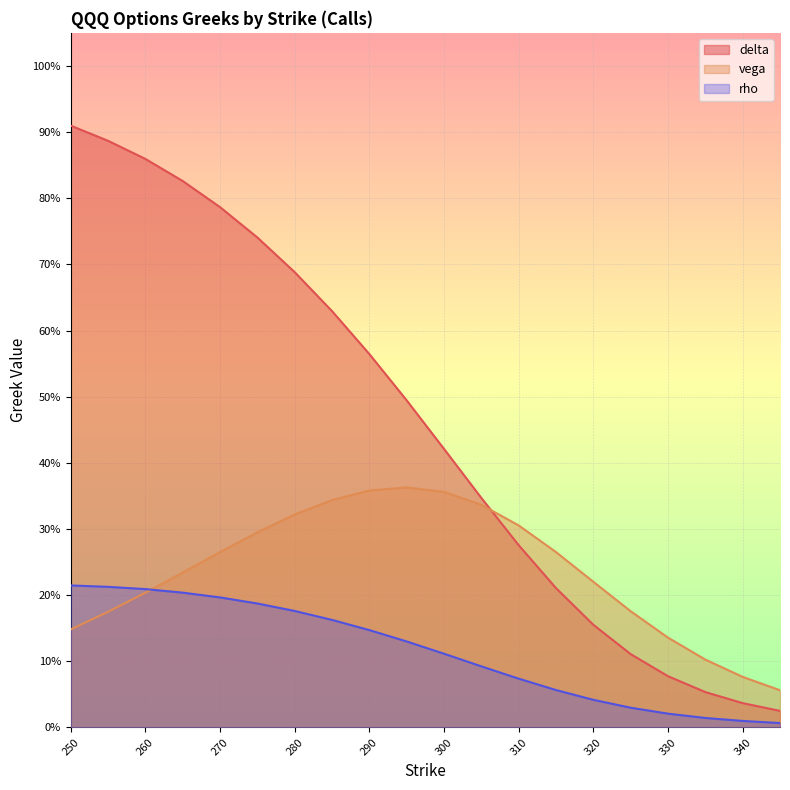

Is the value of delta at 330 greater than the value of vega at 325?

No